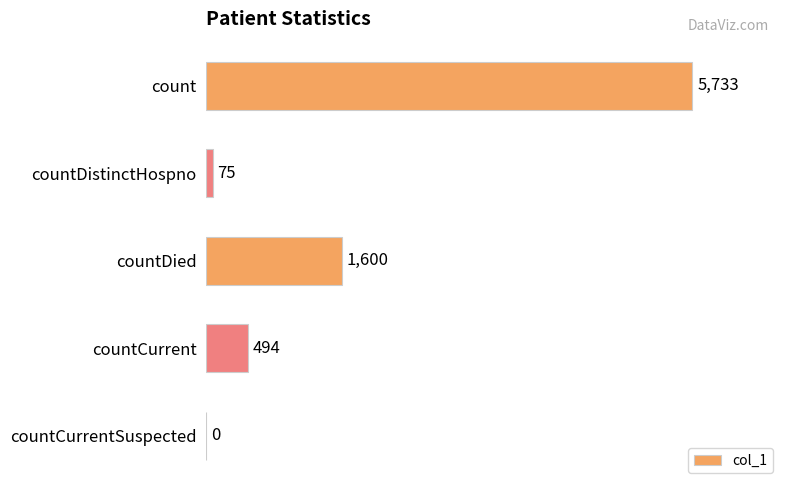

What is the change in value from countDied to countCurrent?

-1106